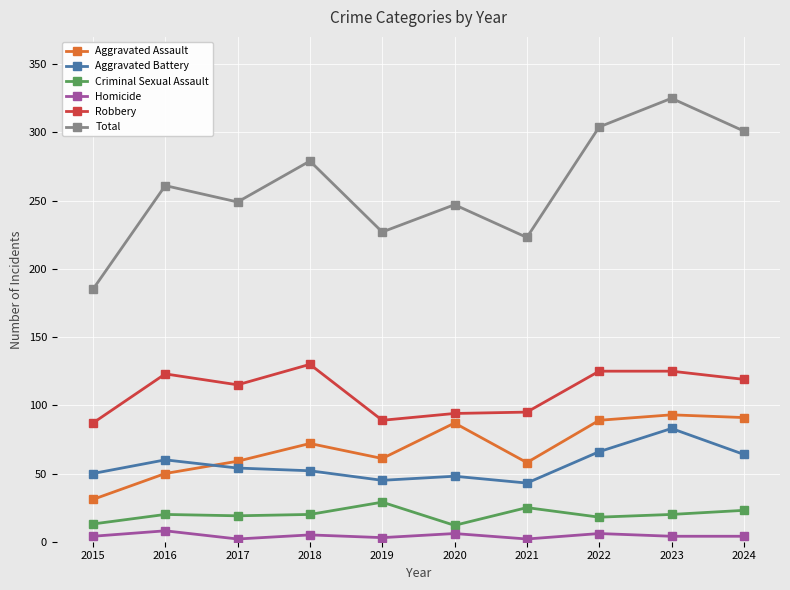

What is the maximum value shown in the chart?

325